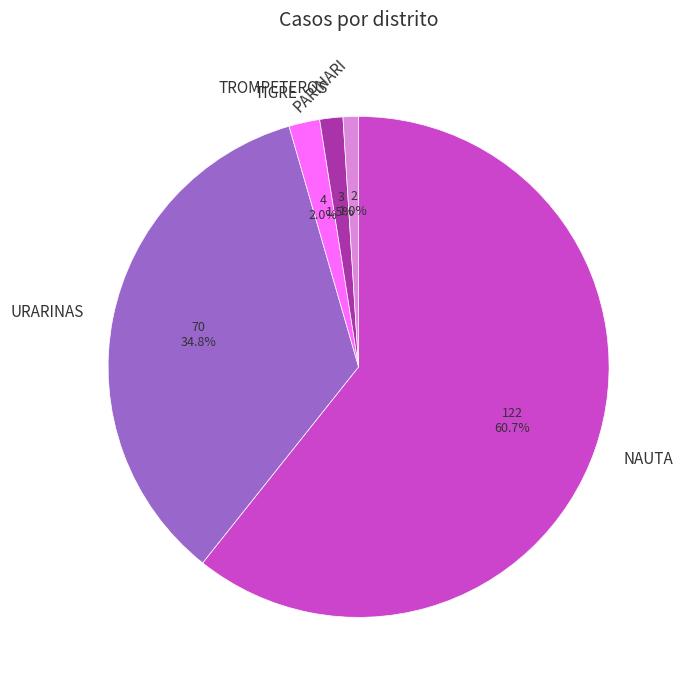

To the nearest percent, what is the difference between the largest and smallest slice percentages?

60%